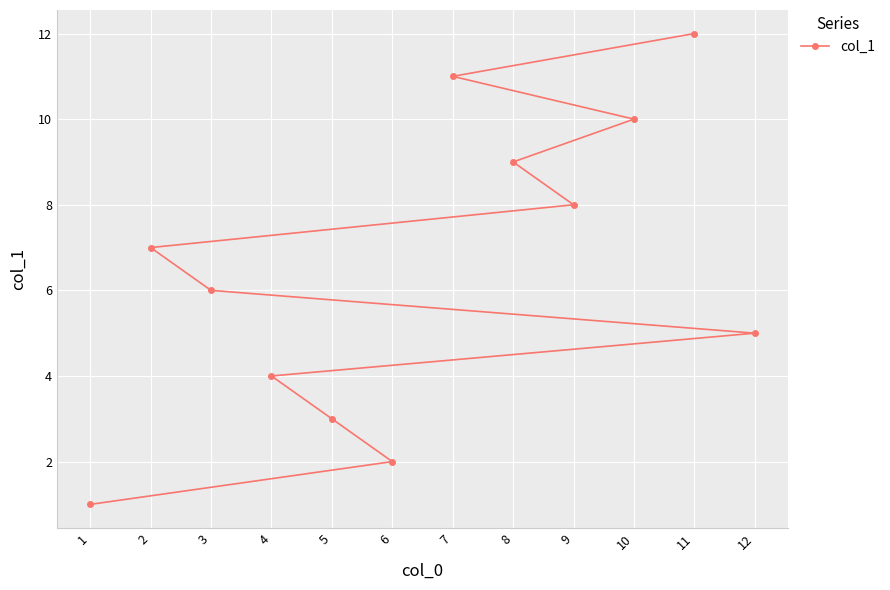

Which label corresponds to the largest value in the chart?

11